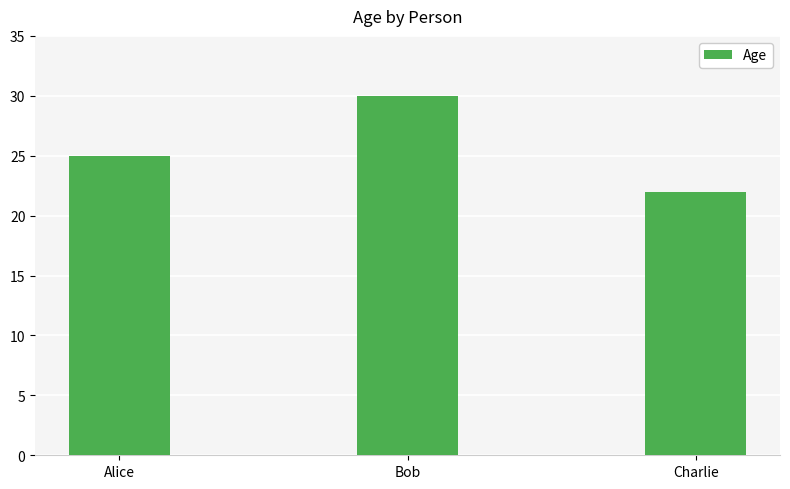

What position from the left is Alice?

1